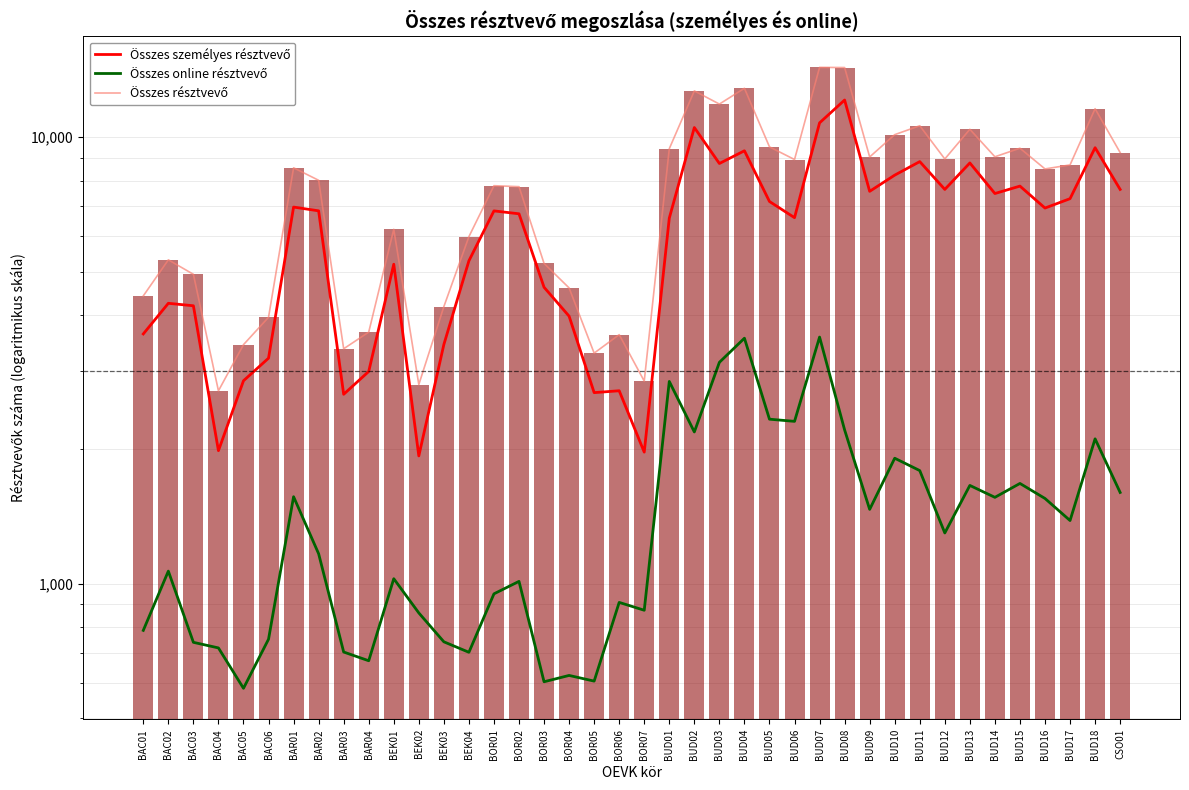

Is it true that Összes résztvevő equals 7750 at BOR02?

True